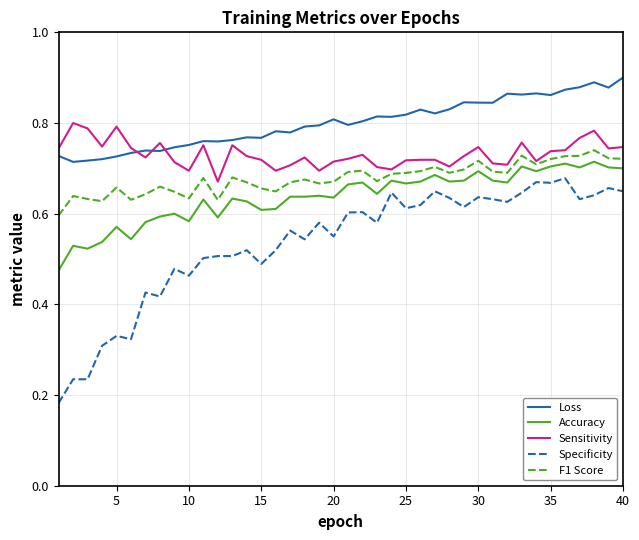

How many lines are shown in the chart?

5